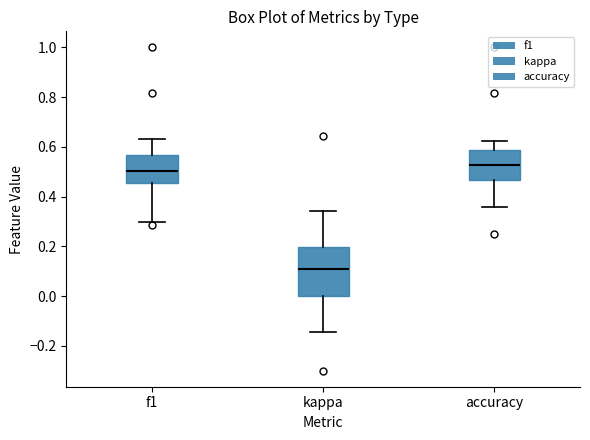

Where does the upper whisker of the box for accuracy end on the y-axis? The values are not printed on the chart, so give them approximately, as read against the axis.

0.62